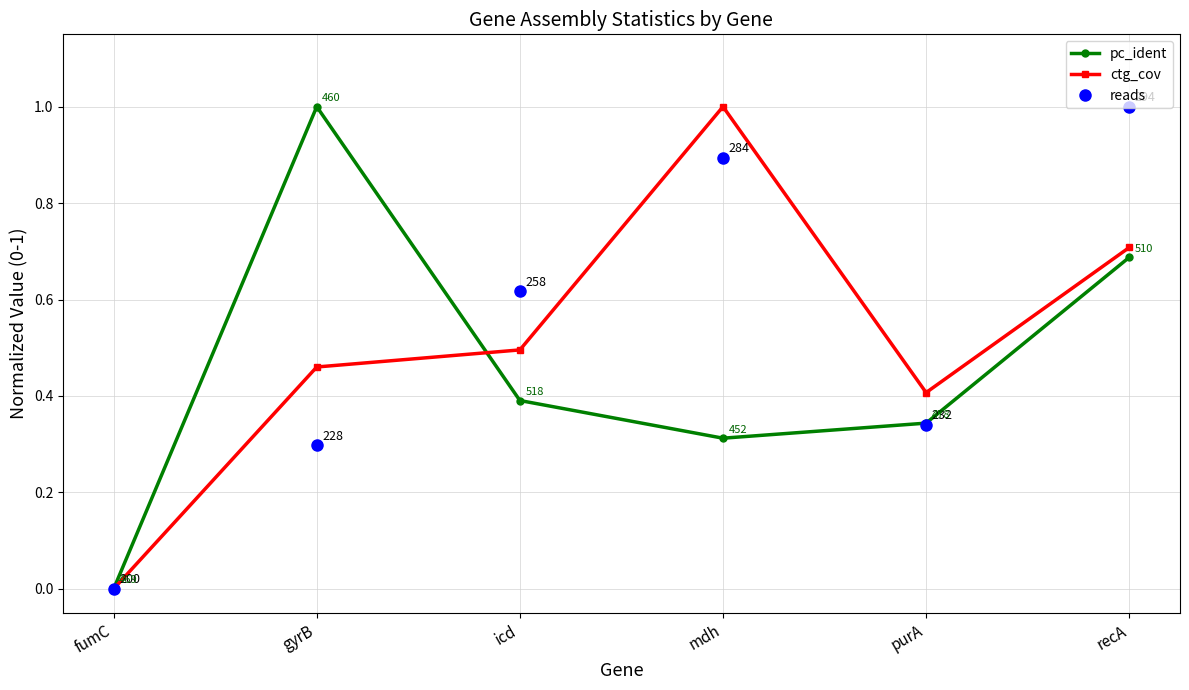

At which category is the sum across all series the highest?

recA